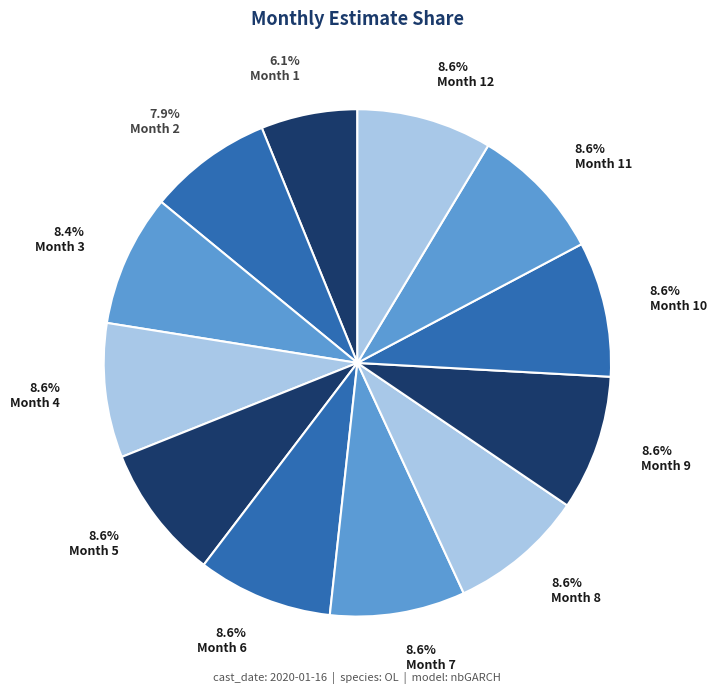

Is the sum of 8.6% Month 8 and 6.1% Month 1 greater than half?

No